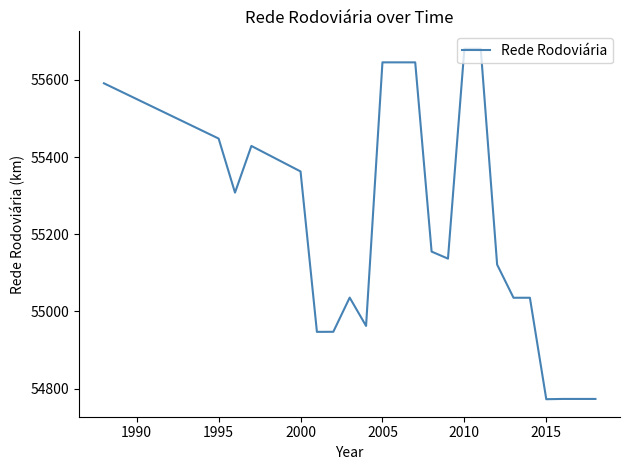

What is the difference between the maximum and minimum values?

907.9